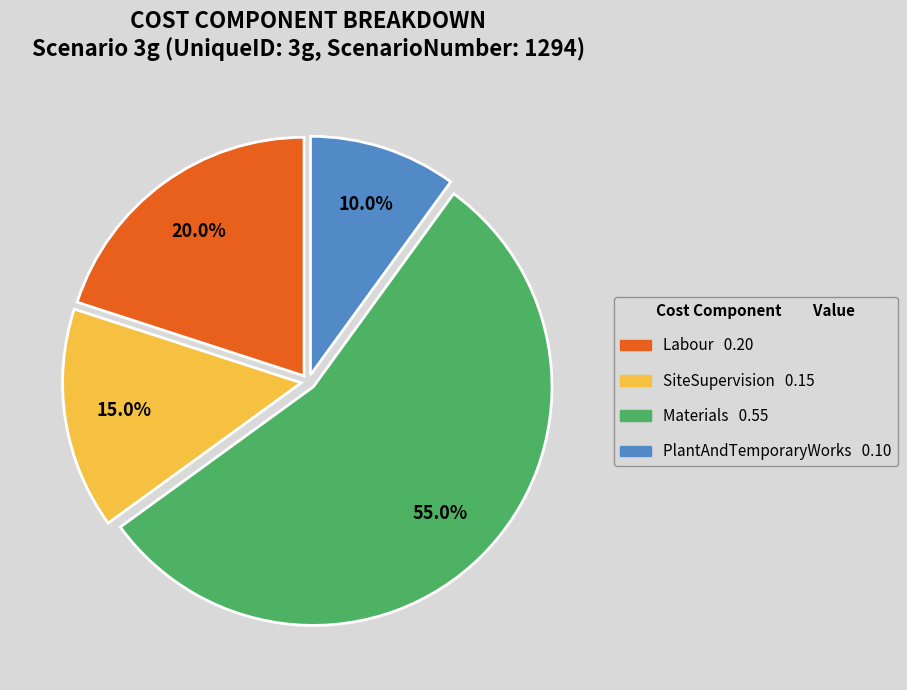

Is there a majority slice in this chart?

Yes